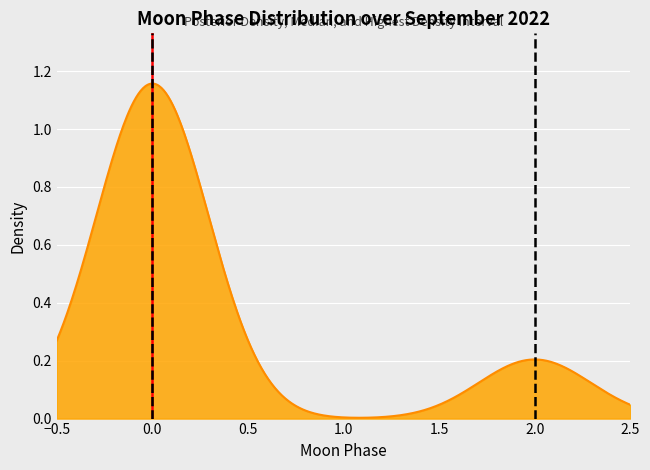

Reading left to right, list all the values displayed in this chart.

moon_phases=0	1=0	2=2	3=0	4=0	5=0	6=0	7=0	8=0	9=2	10=0	11=0	12=0	13=0	14=0	15=2	16=0	17=0	18=0	19=0